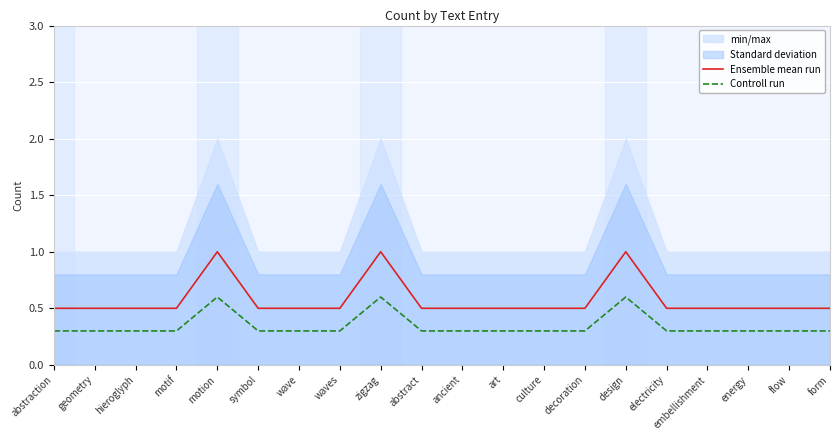

Between symbol and form, which series saw the biggest shift?

Ensemble mean run